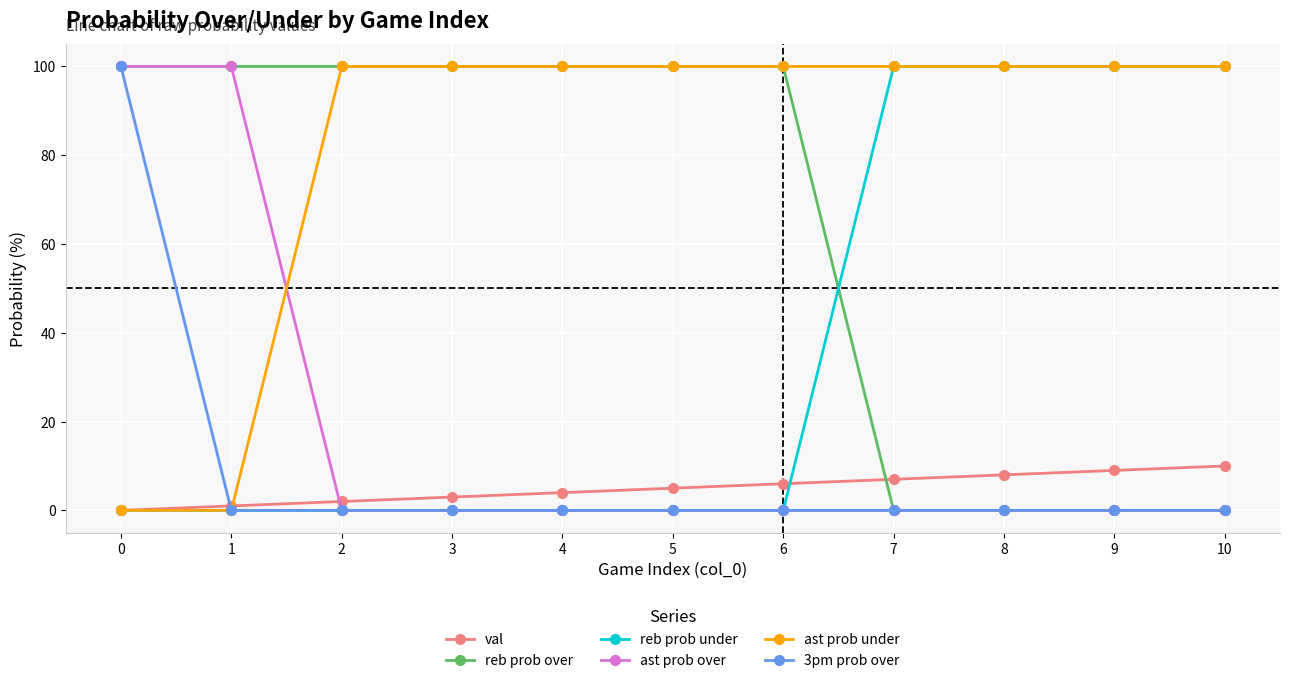

Which series has the largest total across all categories?

ast prob under